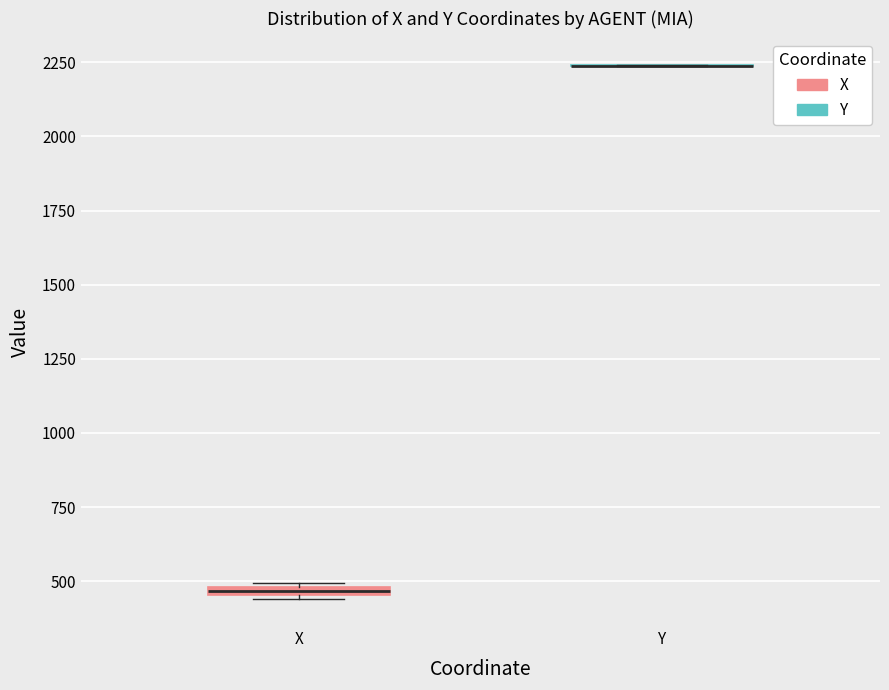

Where is the lower edge of the box for X on the y-axis? The values are not printed on the chart, so give them approximately, as read against the axis.

450